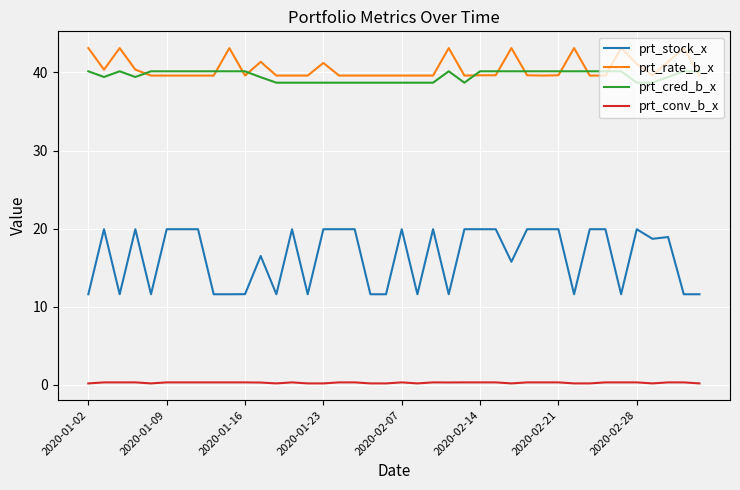

Which series has the widest spread of values?

prt_stock_x